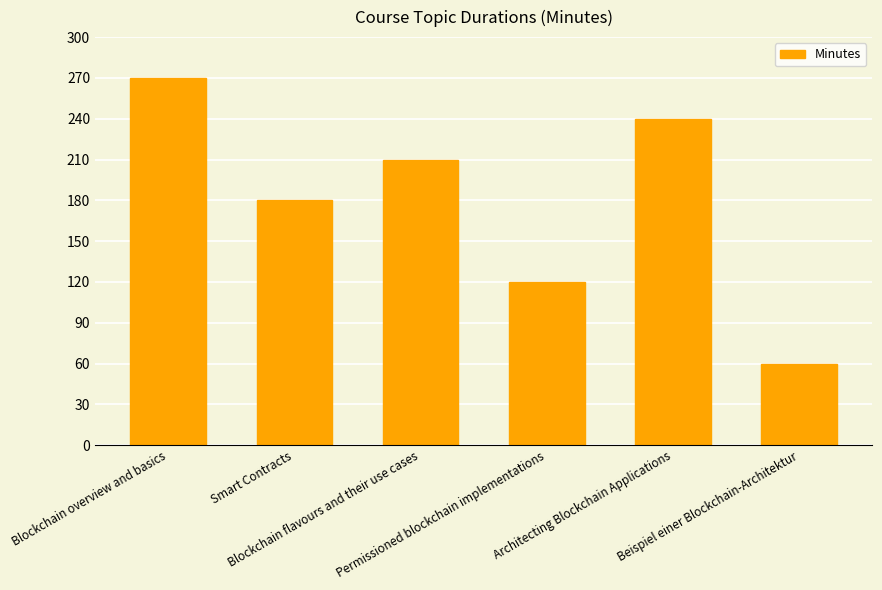

True or false: the data shows 63 at Smart Contracts.

False